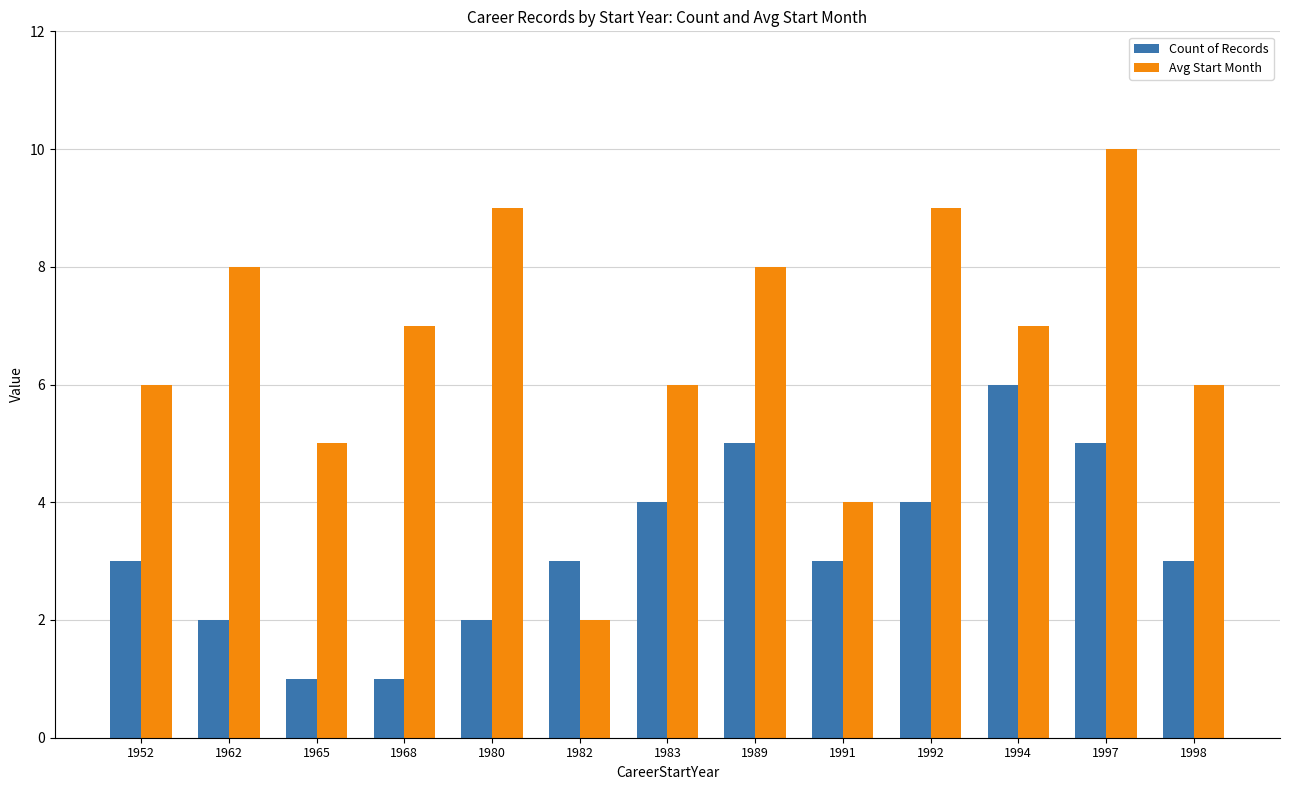

Is it true that Count of Records equals 4 at 1982?

False